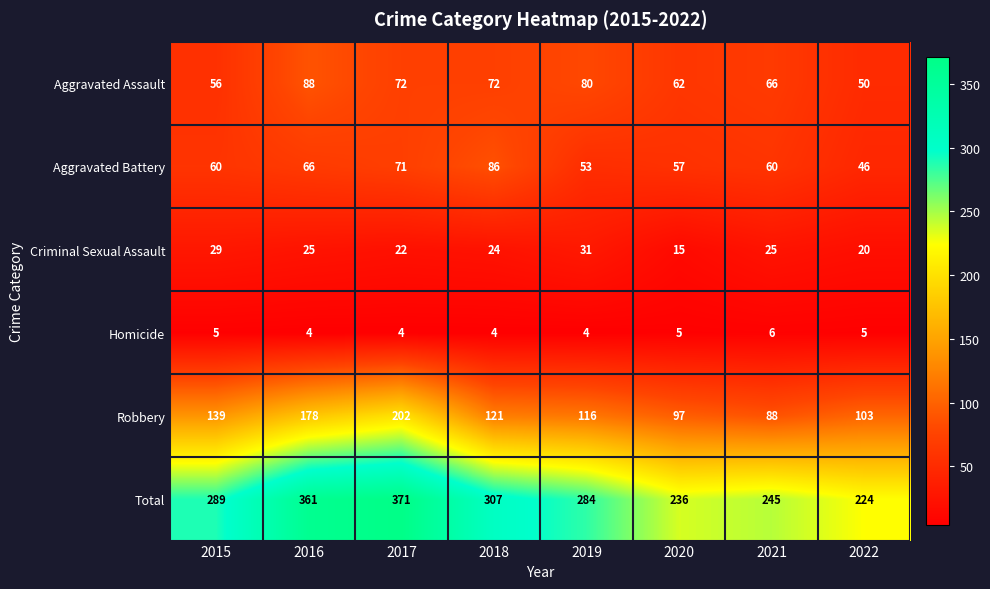

What value does the Homicide series have at 2021?

6